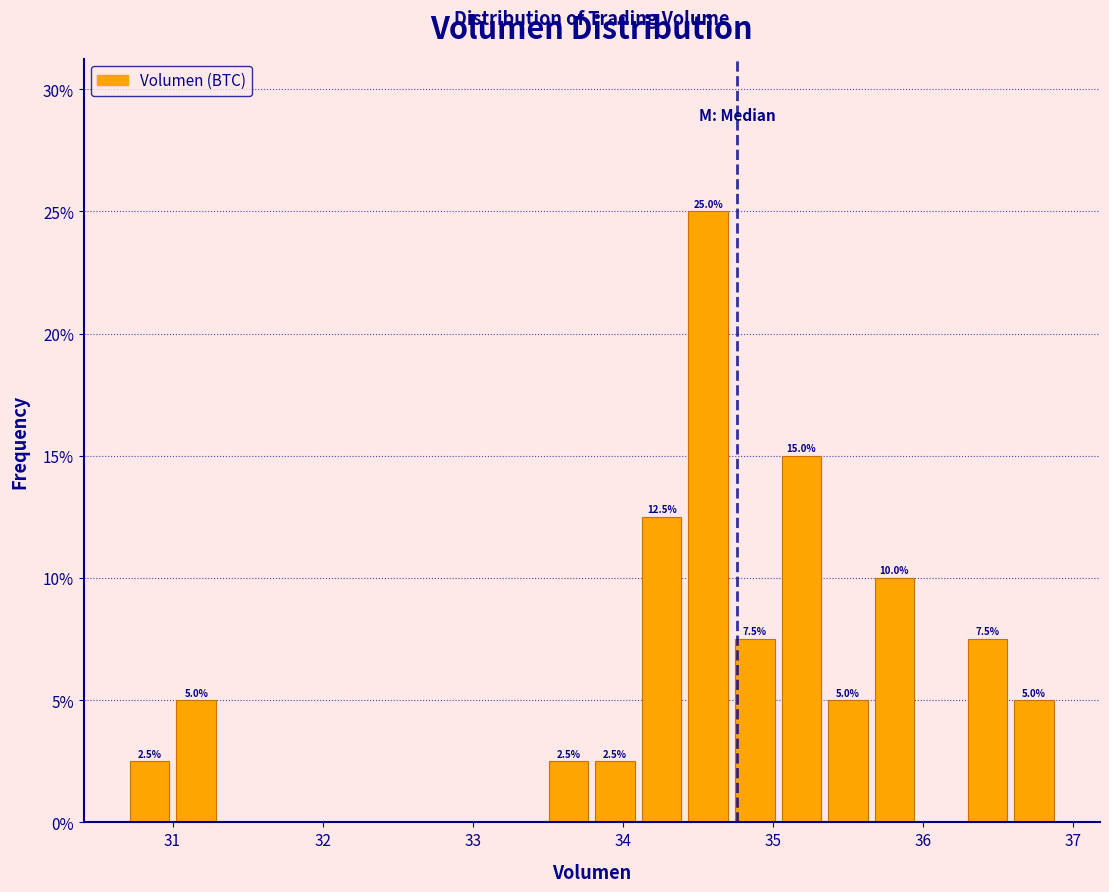

Around what value on the x-axis is the tallest bar? Give the approximate position of its centre, as read against the axis.

34.6